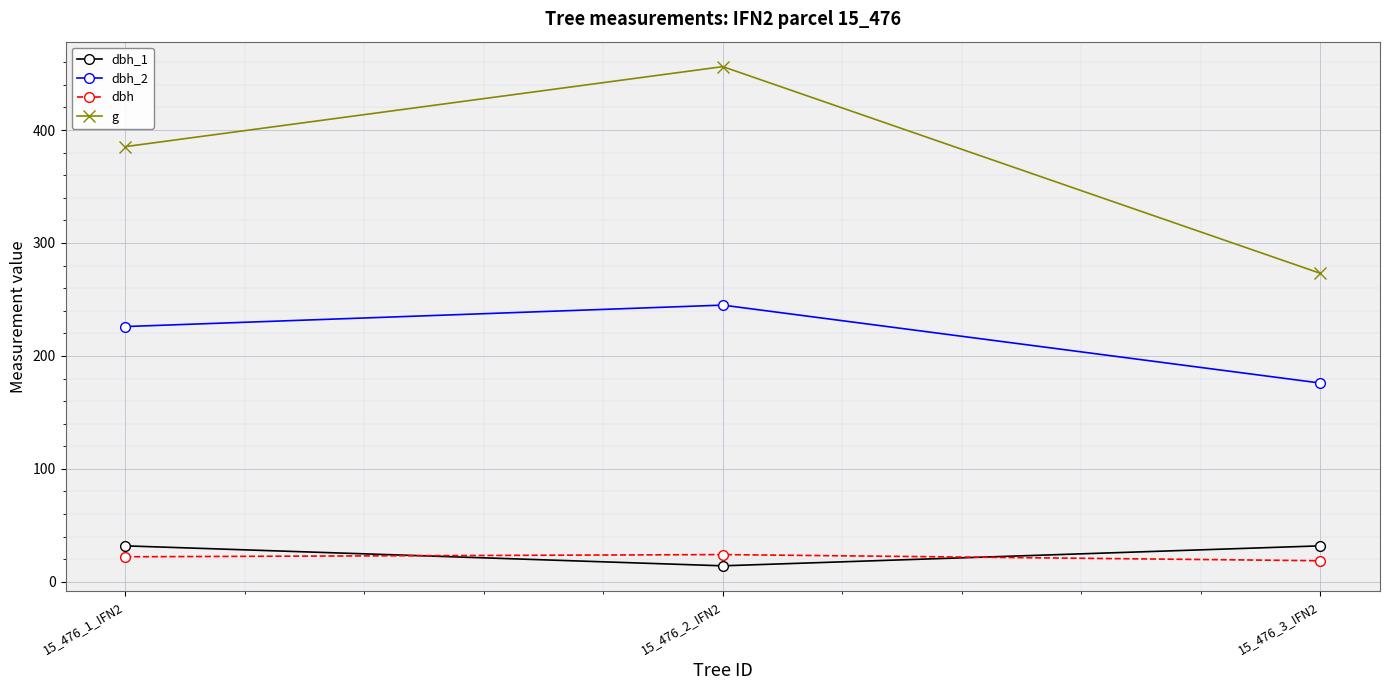

What is the label of the 3rd point from the right?

15_476_1_IFN2